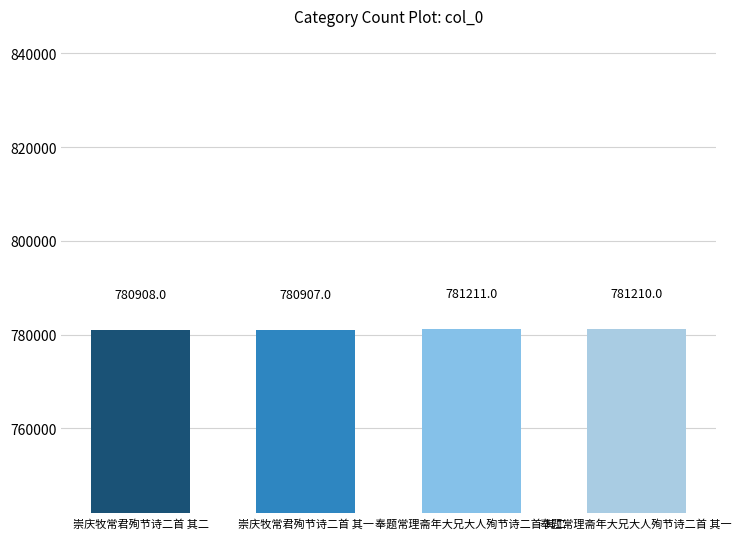

Is it true that the value at 崇庆牧常君殉节诗二首 其二 is 780908?

True